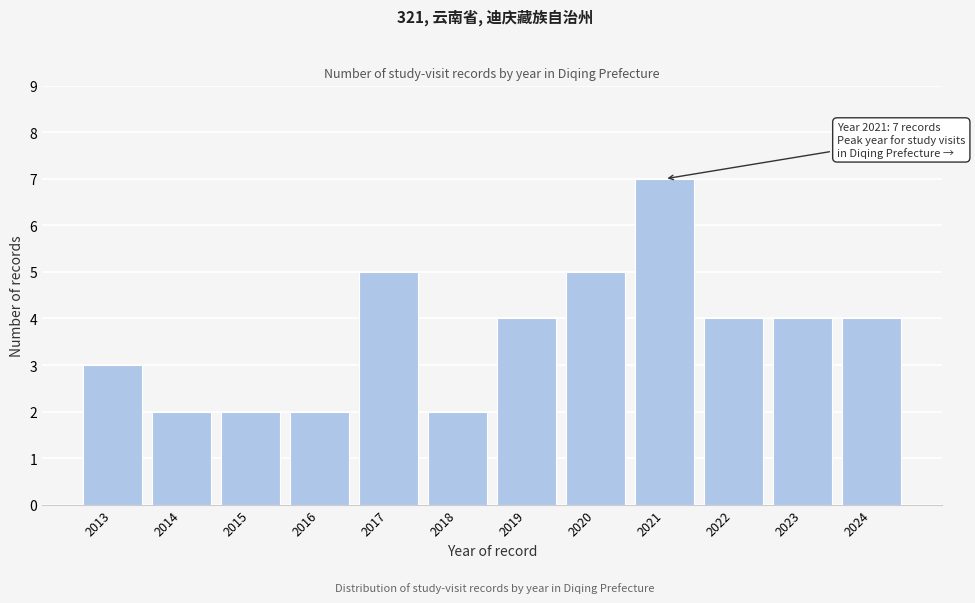

Reading left to right, extract all data points from this chart.

3	2	2	2	5	2	4	5	7	4	4	4